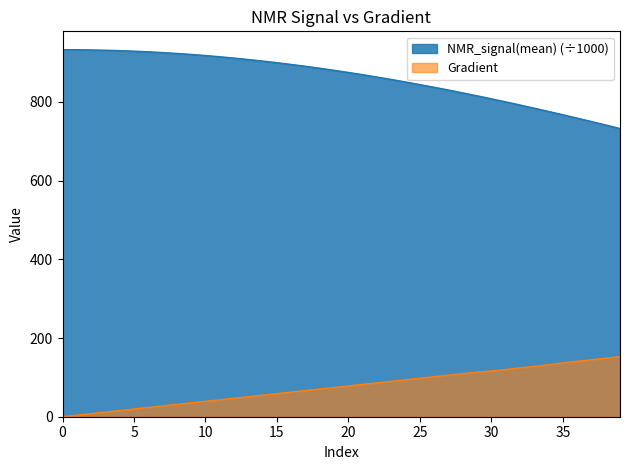

Rank the series at 37 from lowest to highest value.

Gradient, NMR_signal(mean)